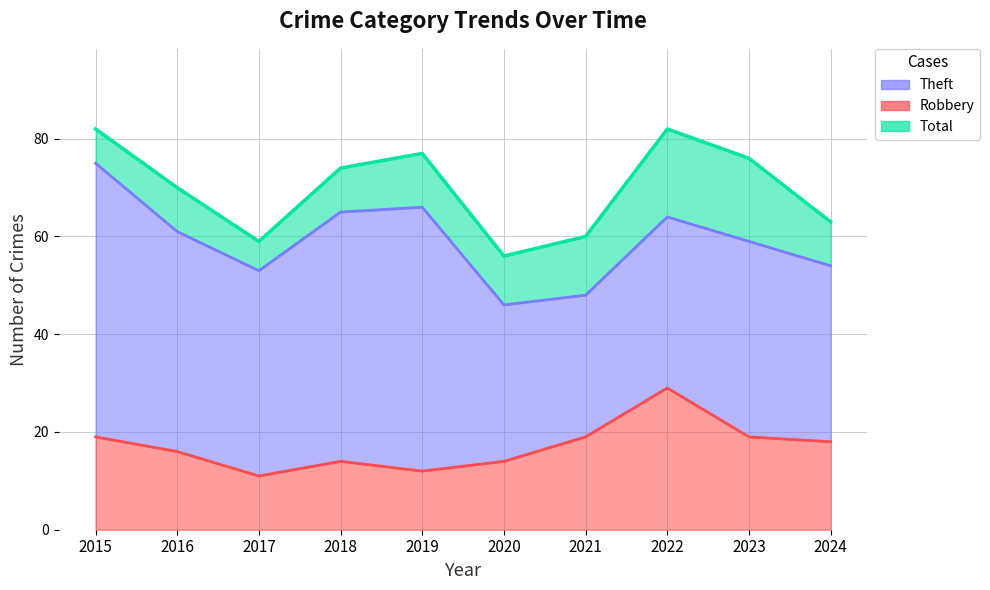

Read the Robbery value at 2022, to the nearest 10.

30